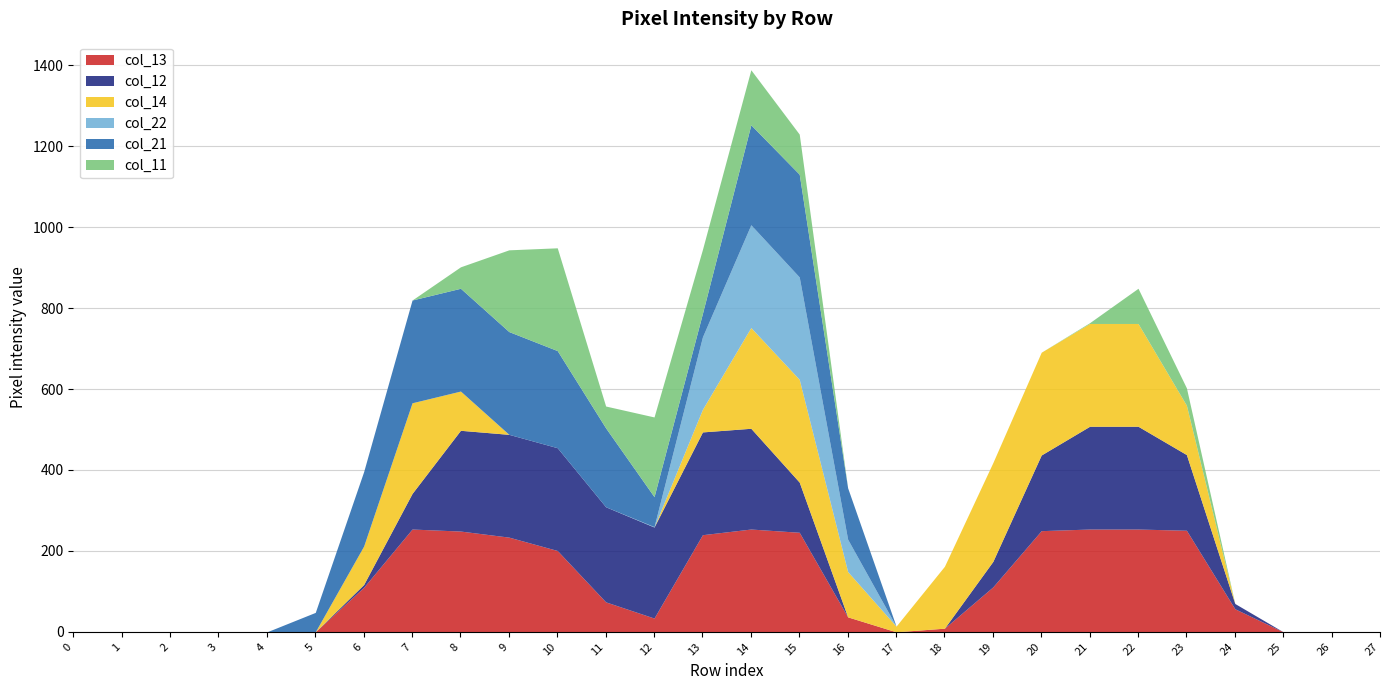

List the labels in order of col_12 value, smallest first.

0, 1, 2, 3, 4, 5, 16, 17, 18, 25, 26, 27, 6, 24, 19, 7, 15, 20, 23, 12, 11, 8, 14, 9, 10, 13, 21, 22